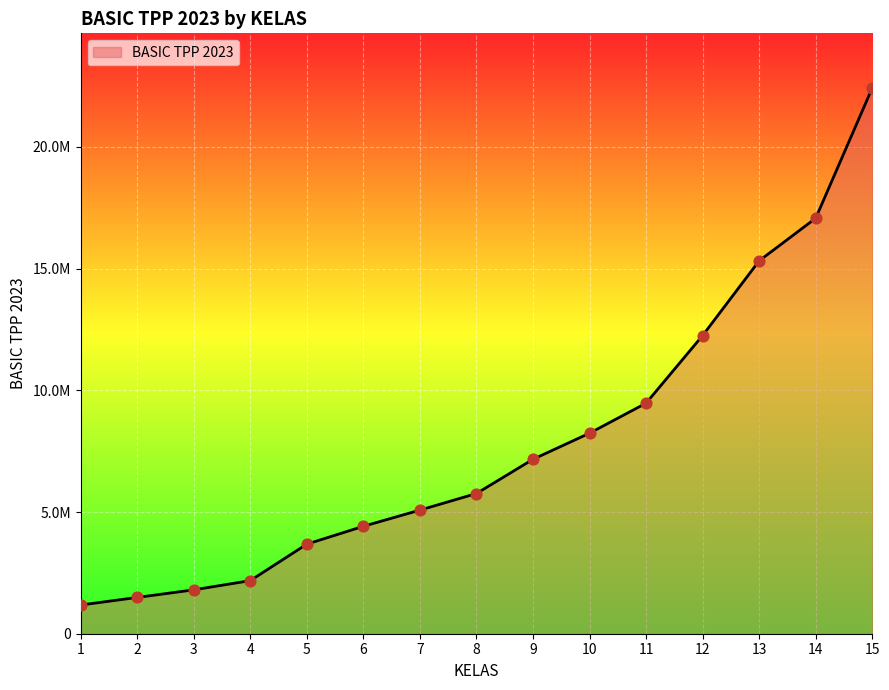

Which has a higher value, 1 or 8?

8